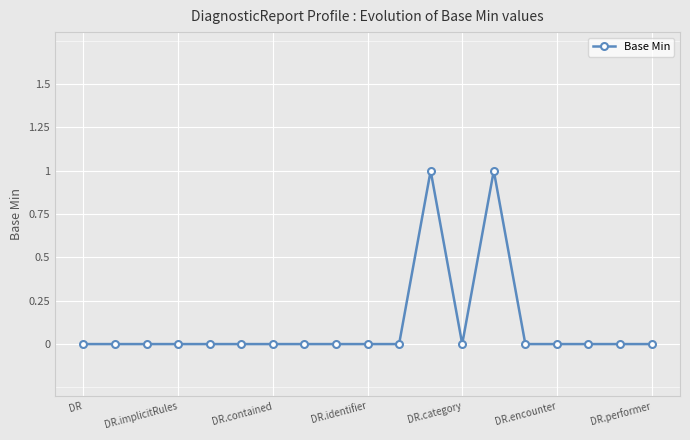

True or false: the data has more than 1 interior local peaks.

True